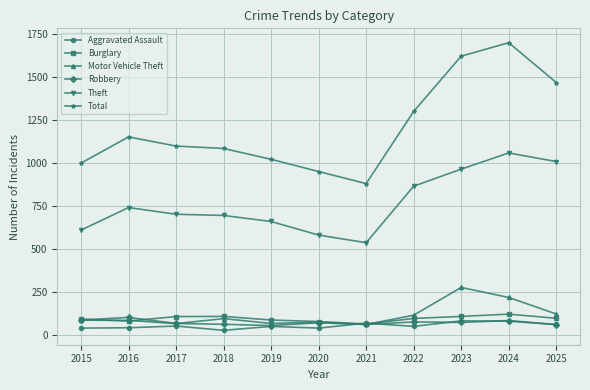

Is this an area chart (filled region under the line)?

No